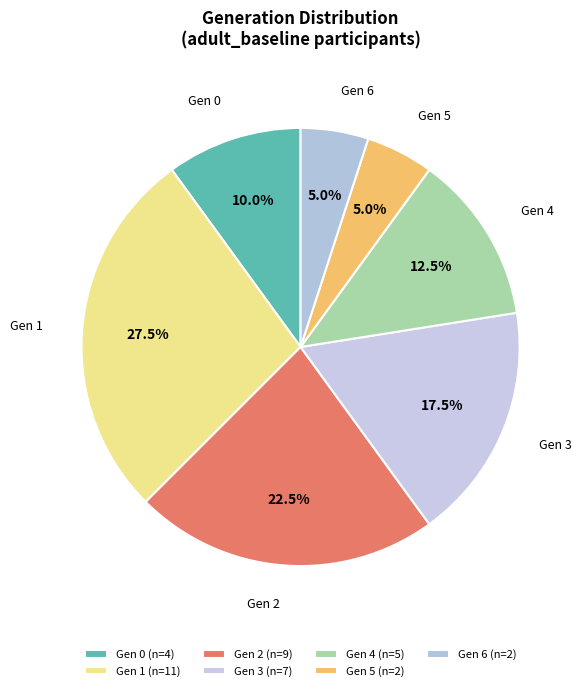

Count the number of slices in the pie.

7